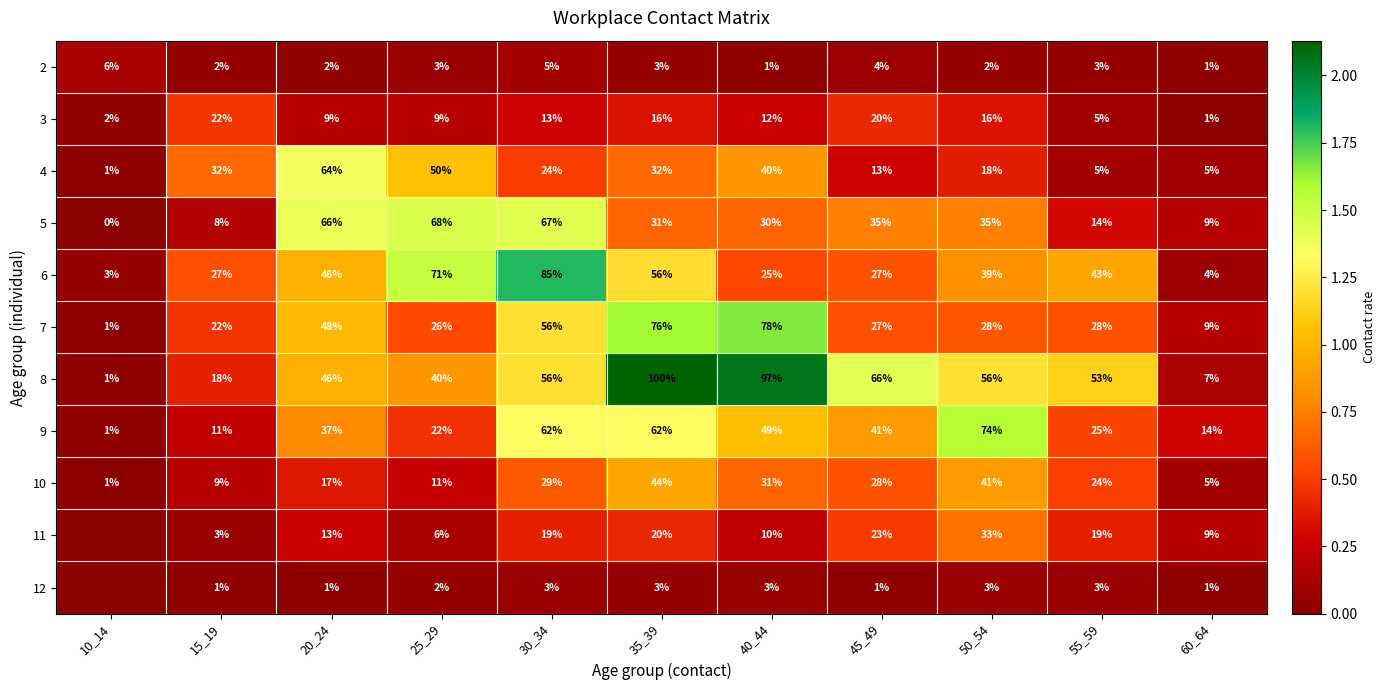

How many 2 values are between 2 and 4?

7